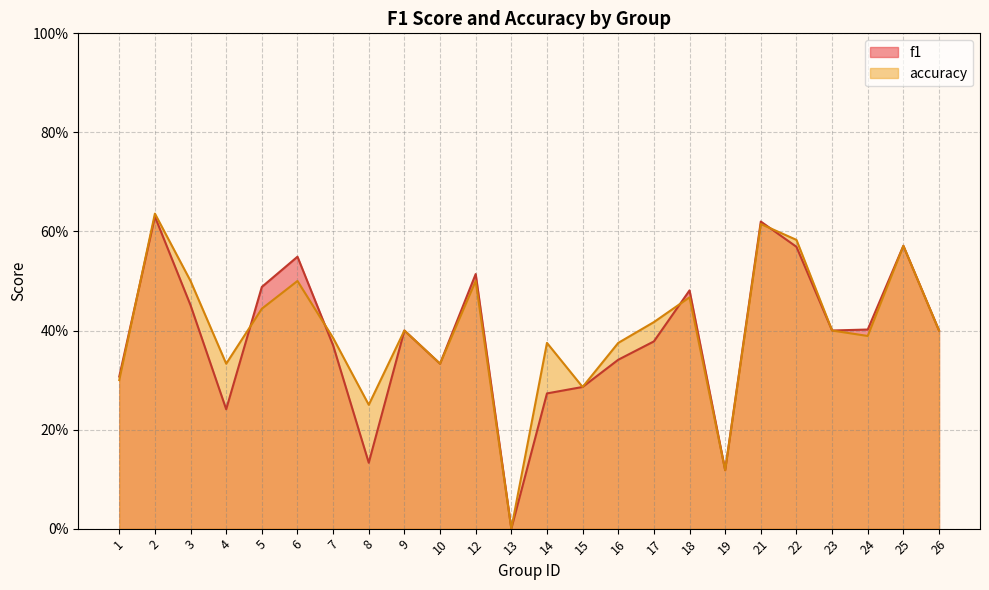

Reading right to left, transcribe all the data shown in this chart.

f1: 26=0.4	25=0.6	24=0.4	23=0.4	22=0.6	21=0.6	19=0.1	18=0.5	17=0.4	16=0.3	15=0.3	14=0.3	13=0.0	12=0.5	10=0.3	9=0.4	8=0.1	7=0.4	6=0.5	5=0.5	4=0.2	3=0.5	2=0.6	1=0.3
accuracy: 26=0.4	25=0.6	24=0.4	23=0.4	22=0.6	21=0.6	19=0.1	18=0.5	17=0.4	16=0.4	15=0.3	14=0.4	13=0.0	12=0.5	10=0.3	9=0.4	8=0.2	7=0.4	6=0.5	5=0.4	4=0.3	3=0.5	2=0.6	1=0.3